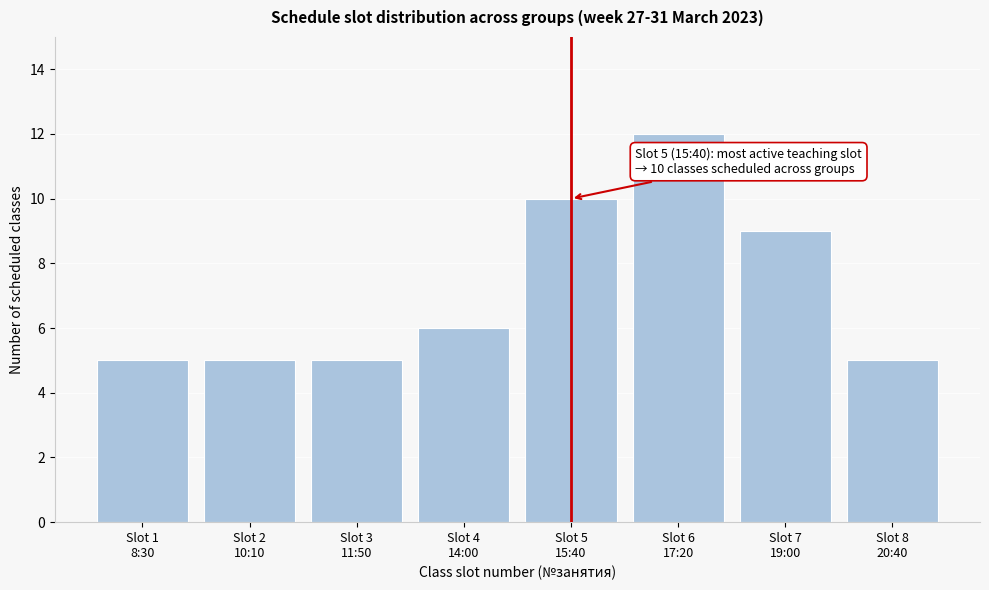

Reading left to right, list all the values displayed in this chart.

5	5	5	6	10	12	9	5